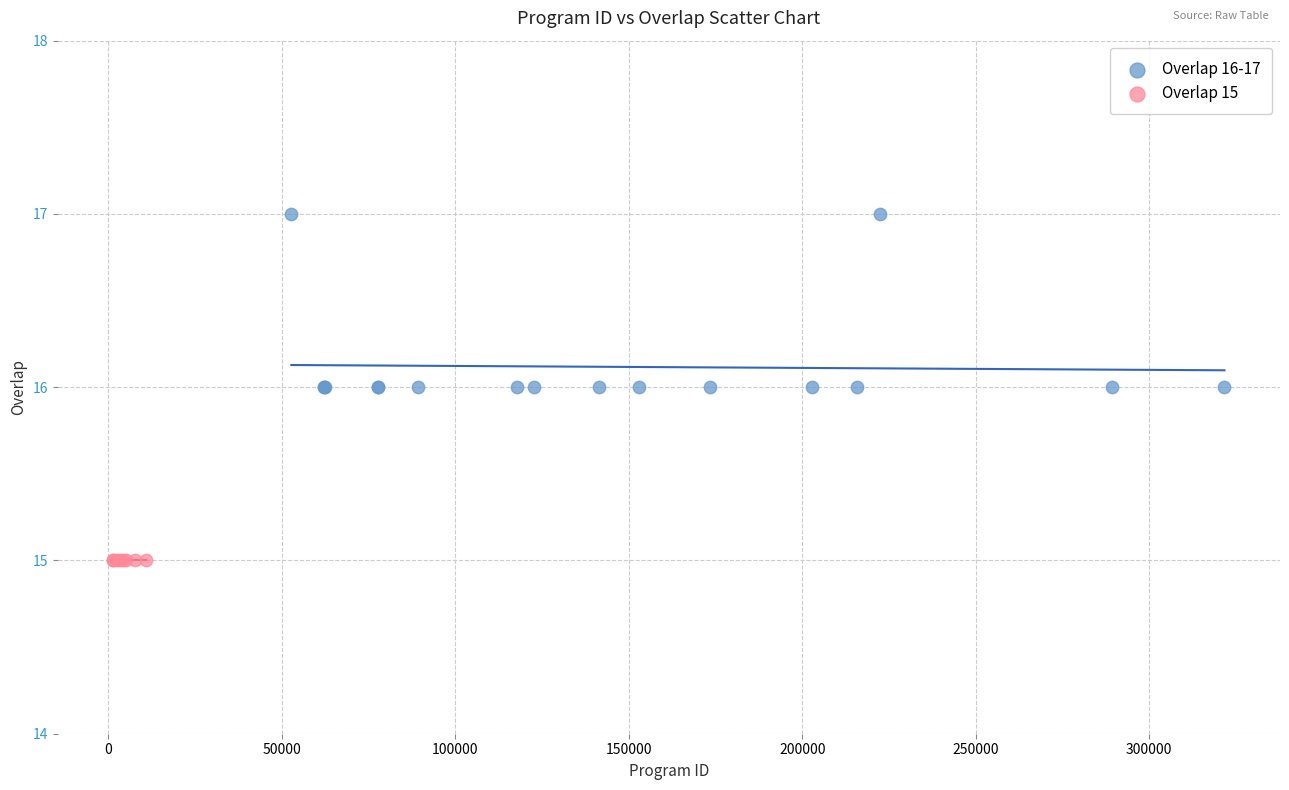

Which series contains the highest Y value?

Overlap 16-17